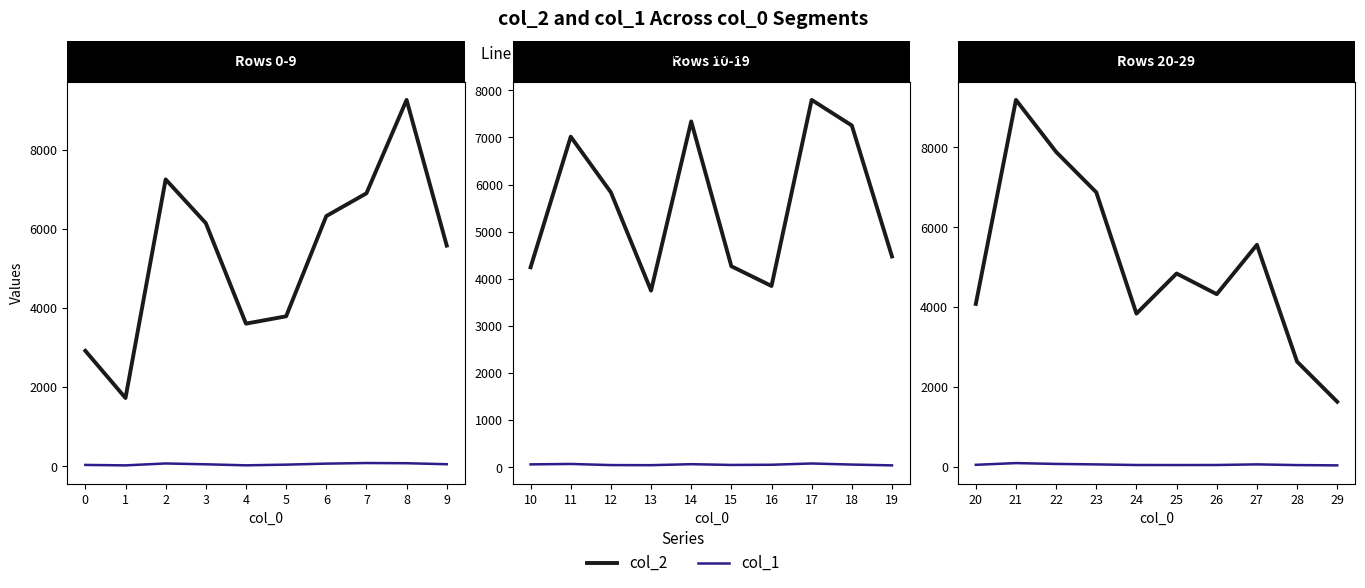

What is the value of the col_2 point at the 10th from the left?

1624